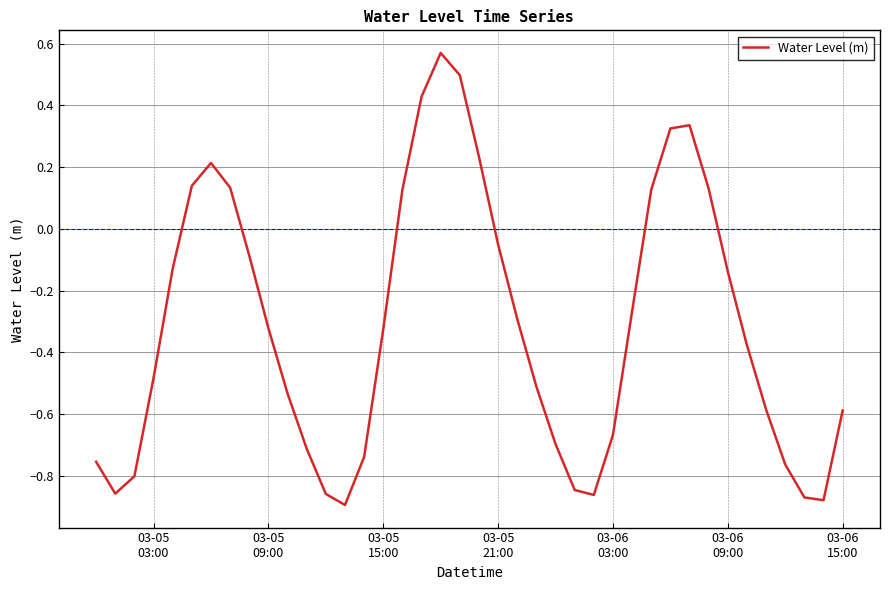

What is the difference between the maximum and minimum values?

1.5